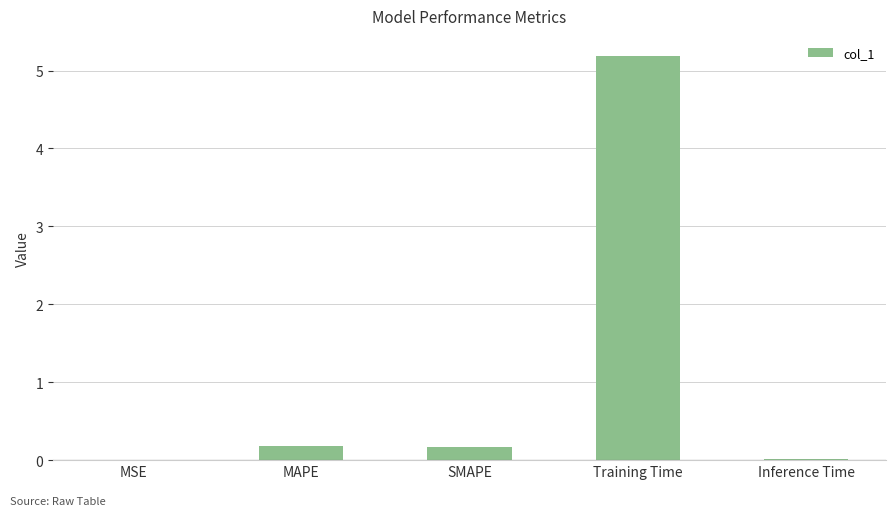

Are the bars grouped side by side (vs. stacked)?

No